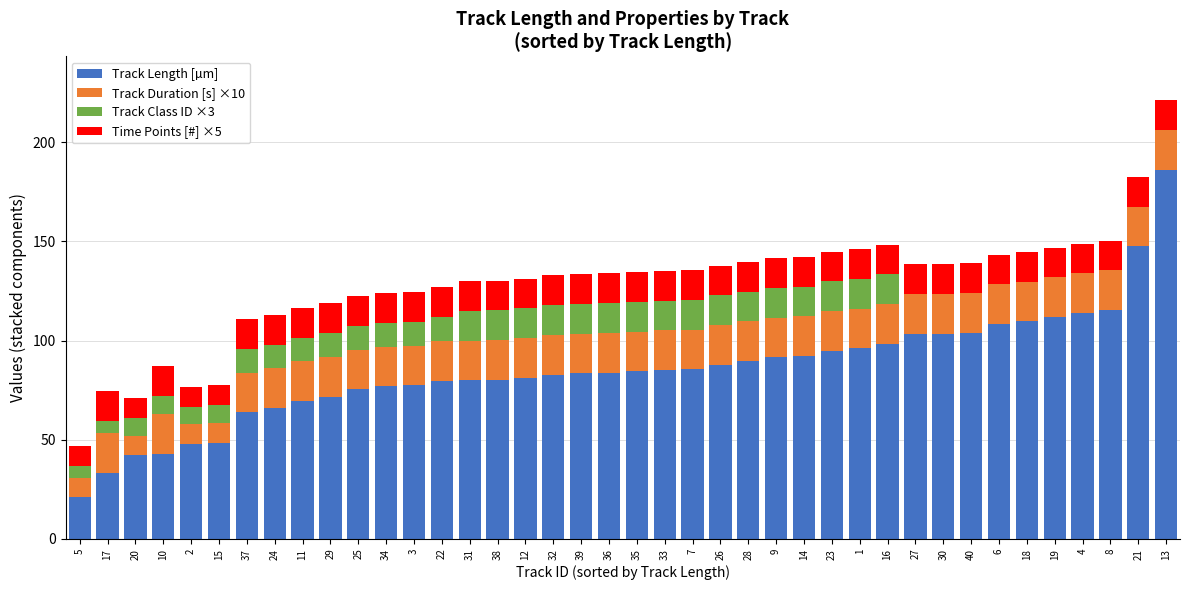

The value of Track Length [µm] at 18 is 109.8. True or false?

True